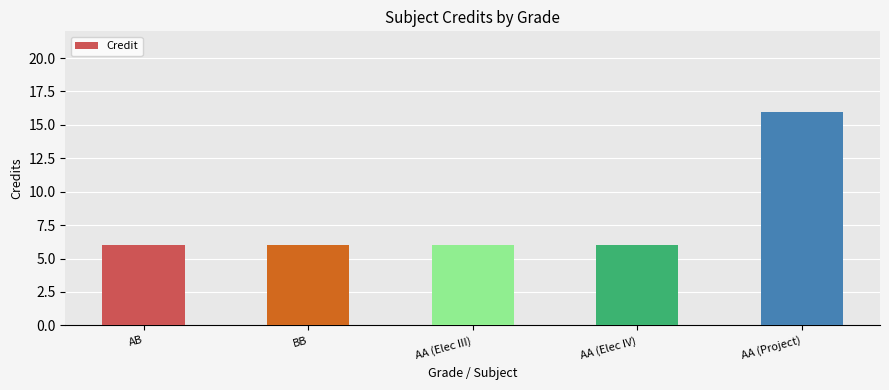

What is the difference between the maximum and second lowest values?

10